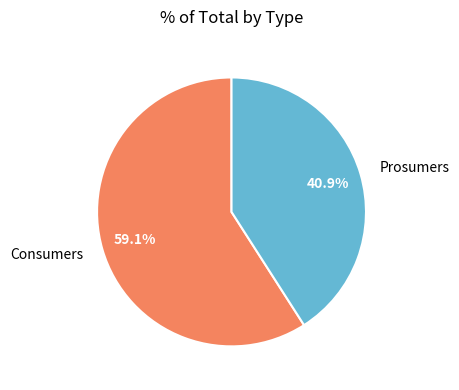

What percentage is NOT represented by Consumers?

40.9%